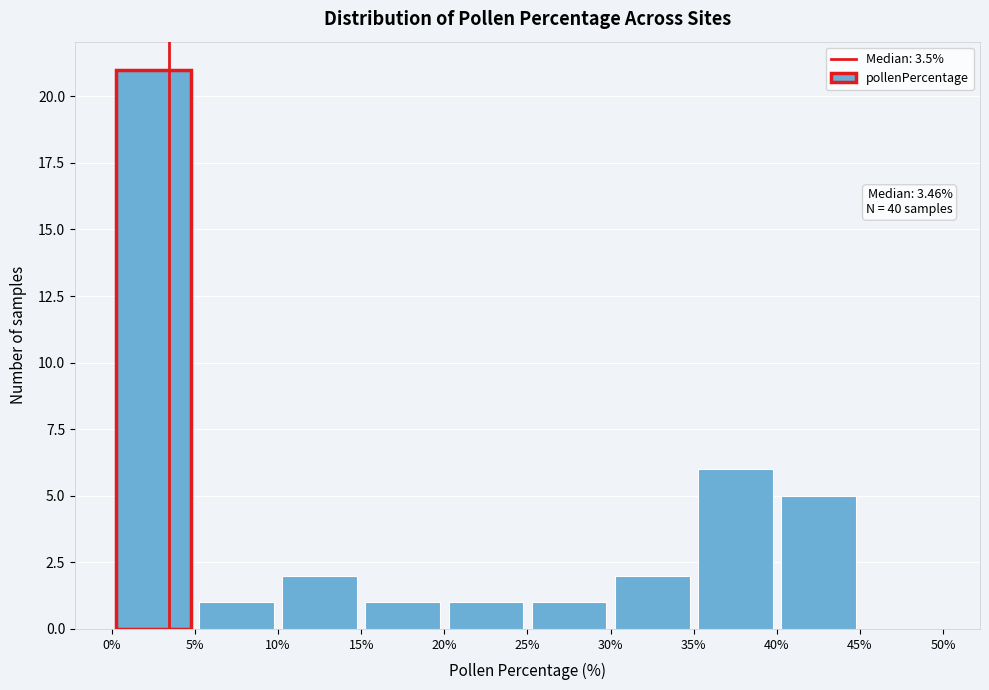

Which range on the x-axis has the tallest bar?

0% to 5%